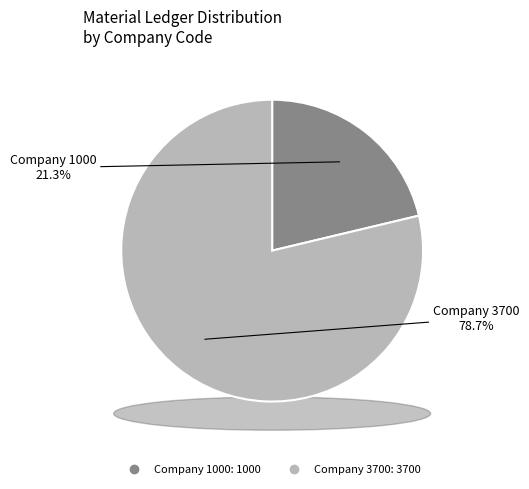

To the nearest percent, what is the difference between the largest and smallest slice percentages?

57%